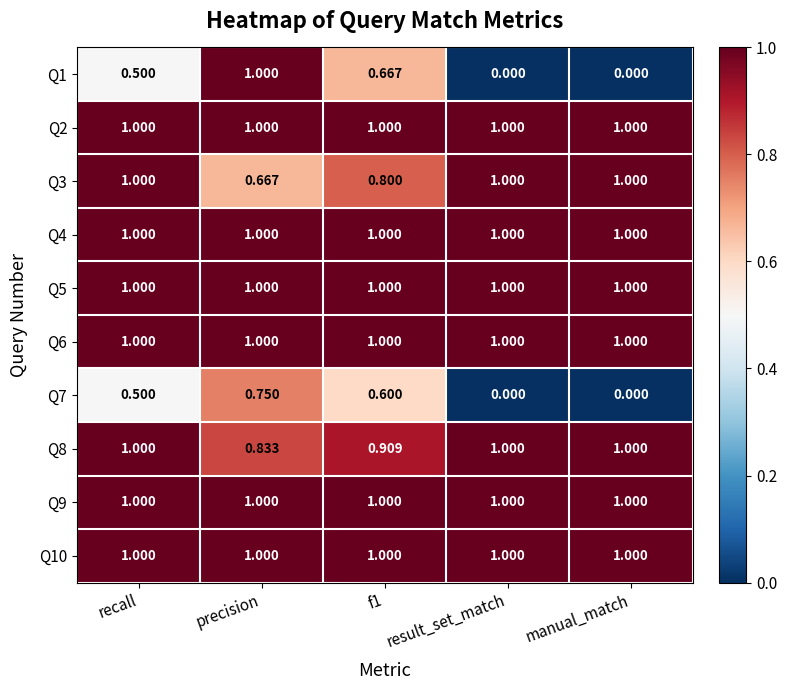

Is the value of Q3 at recall greater than the value of Q7 at f1?

Yes